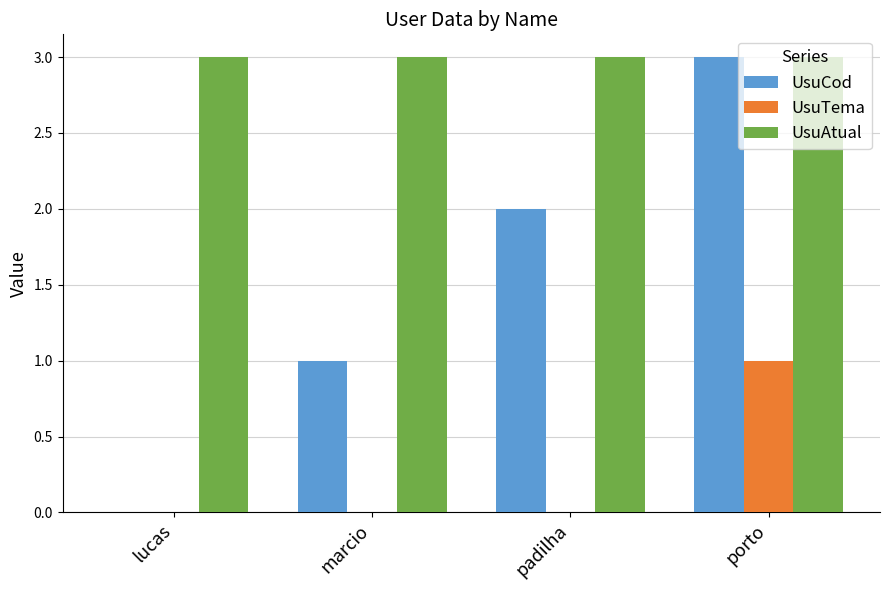

Which series has the largest total across all categories?

UsuAtual